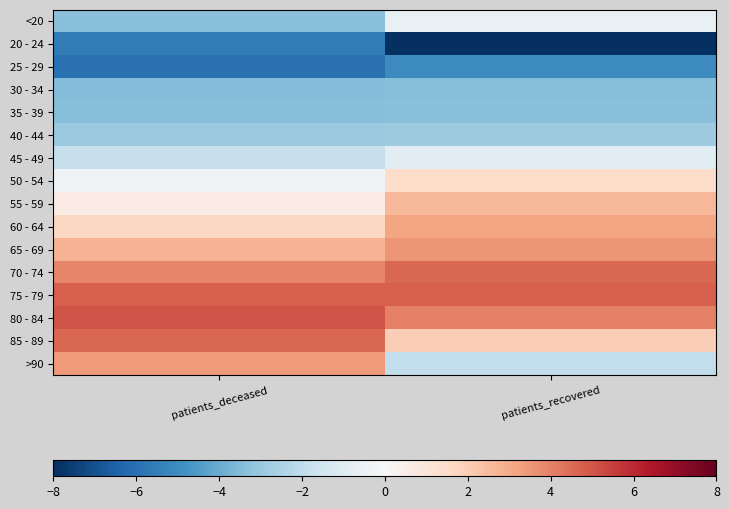

Reading right to left, list all the values displayed in this chart.

<20: patients_recovered=-0.6	patients_deceased=-3.3
20 - 24: patients_recovered=-8.0	patients_deceased=-5.6
25 - 29: patients_recovered=-5.1	patients_deceased=-6.0
30 - 34: patients_recovered=-3.4	patients_deceased=-3.5
35 - 39: patients_recovered=-3.3	patients_deceased=-3.4
40 - 44: patients_recovered=-2.8	patients_deceased=-3.0
45 - 49: patients_recovered=-0.9	patients_deceased=-1.9
50 - 54: patients_recovered=1.5	patients_deceased=-0.3
55 - 59: patients_recovered=2.6	patients_deceased=0.7
60 - 64: patients_recovered=3.2	patients_deceased=1.7
65 - 69: patients_recovered=3.5	patients_deceased=2.8
70 - 74: patients_recovered=4.6	patients_deceased=3.9
75 - 79: patients_recovered=4.8	patients_deceased=4.8
80 - 84: patients_recovered=4.0	patients_deceased=5.0
85 - 89: patients_recovered=1.9	patients_deceased=4.6
>90: patients_recovered=-2.0	patients_deceased=3.4